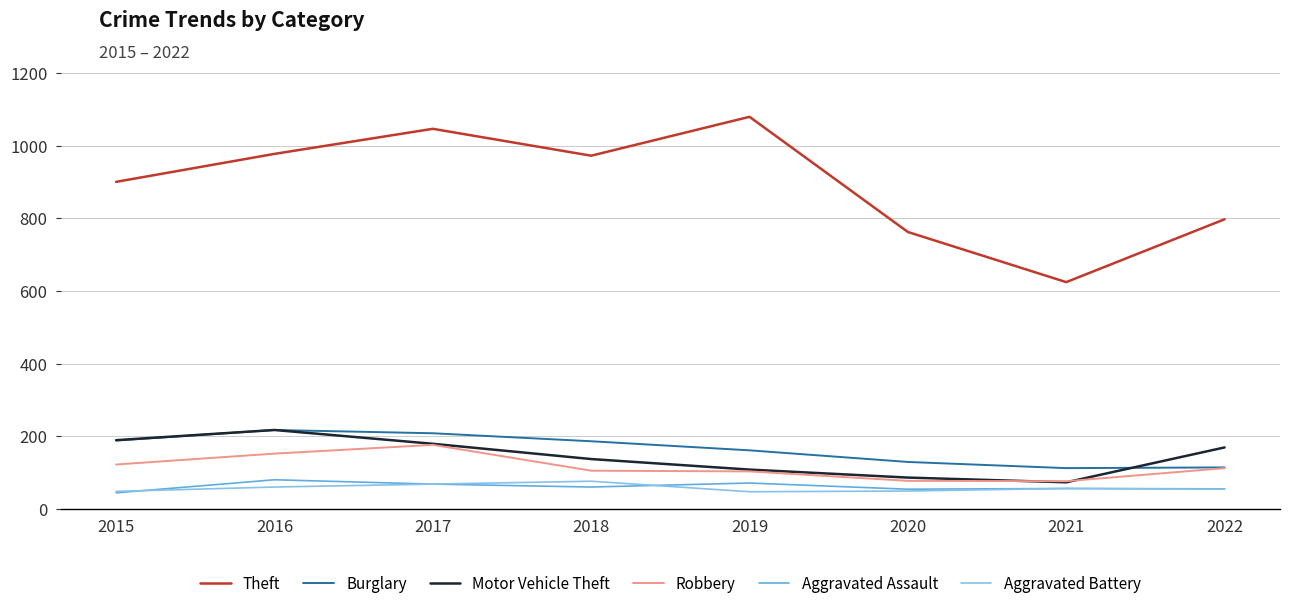

At which label is Aggravated Assault closest to 62?

2018